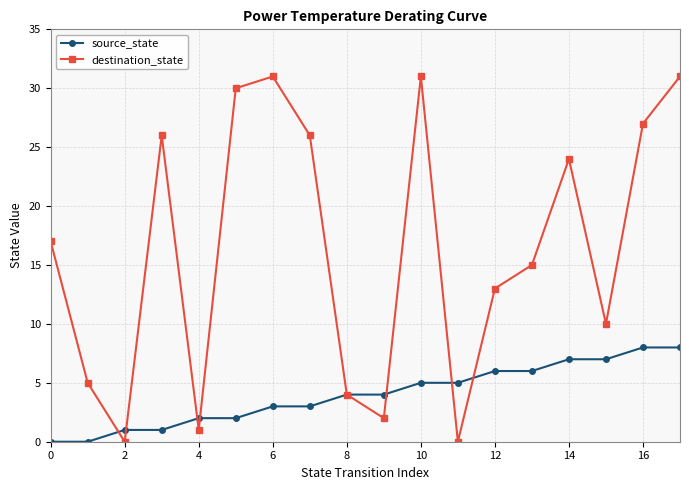

How many series are shown in this chart?

2